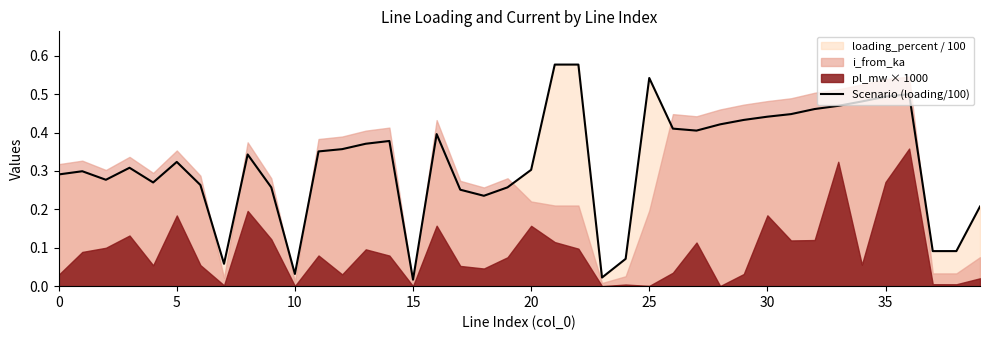

The chart shows a value of 0.4 at 16. True or false?

True